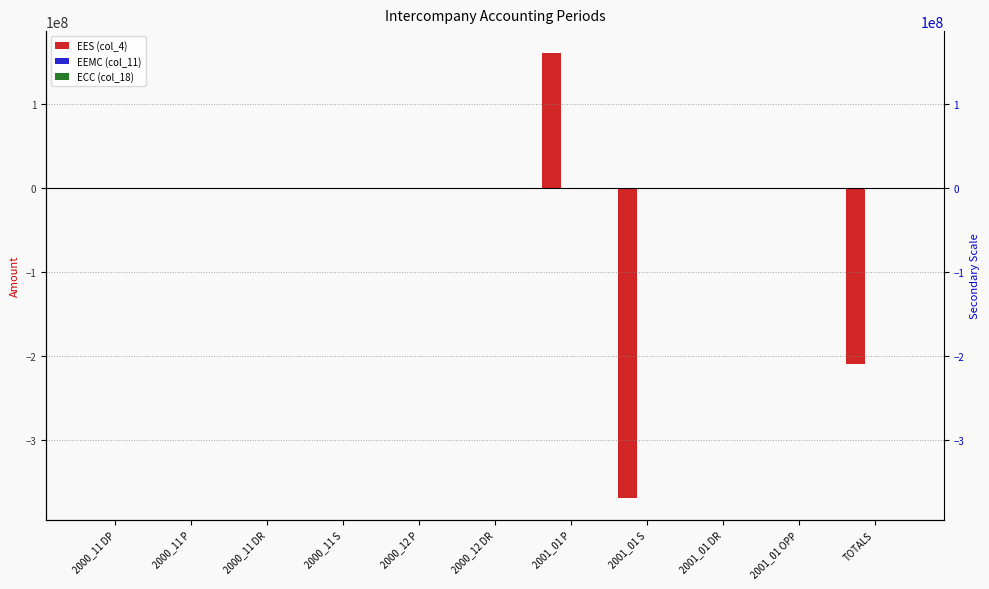

What is the spread (max minus min) of values at TOTALS?

210066365.4